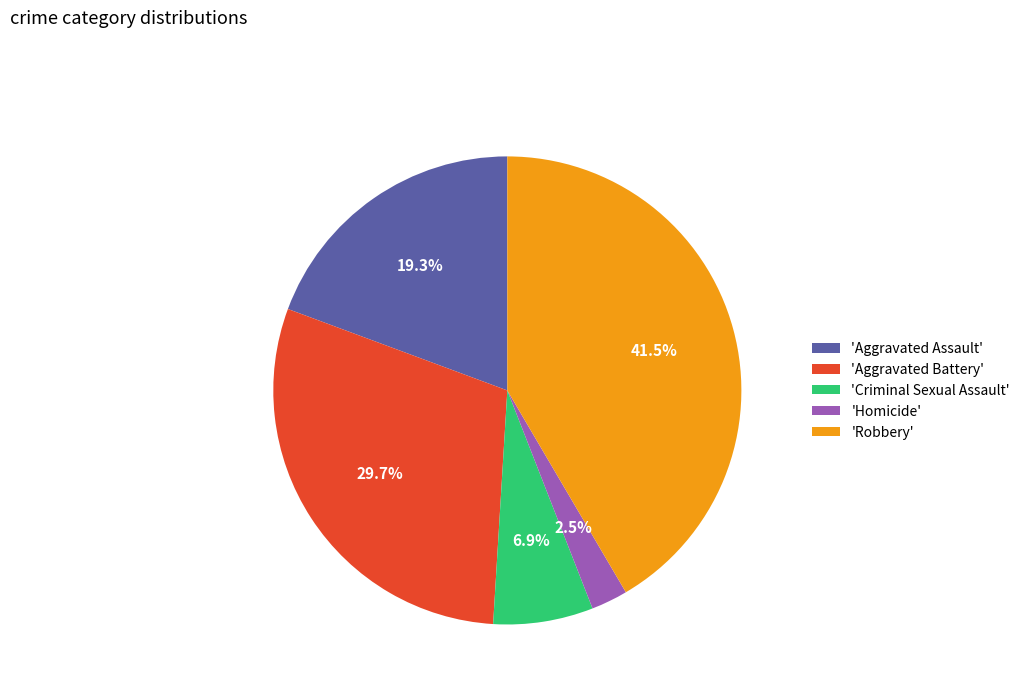

Rank the categories by value from highest to lowest.

'Robbery', 'Aggravated Battery', 'Aggravated Assault', 'Criminal Sexual Assault', 'Homicide'